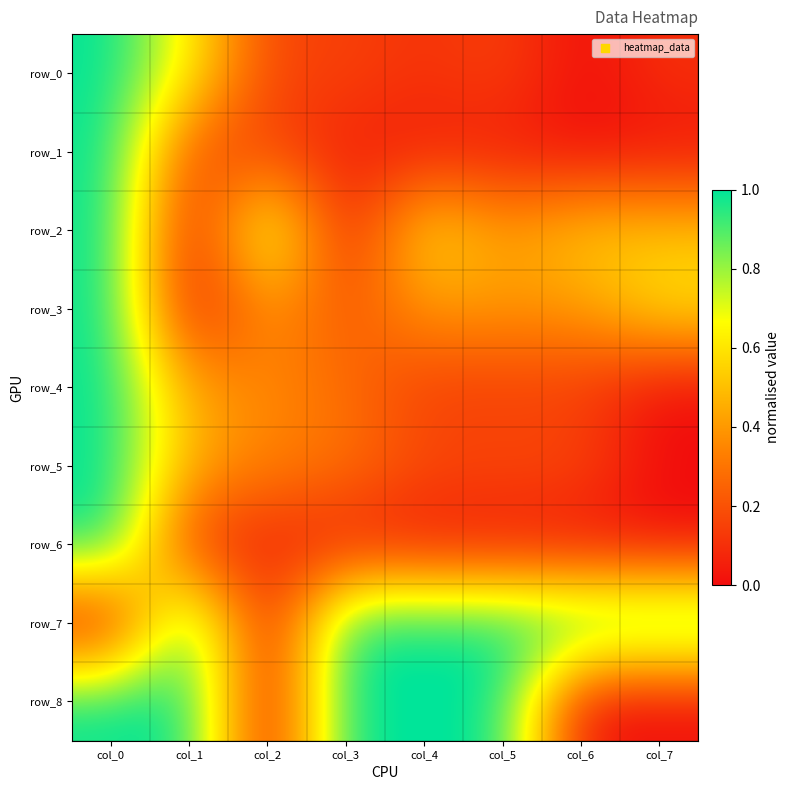

Where is row_2 nearest to the value 0?

col_1